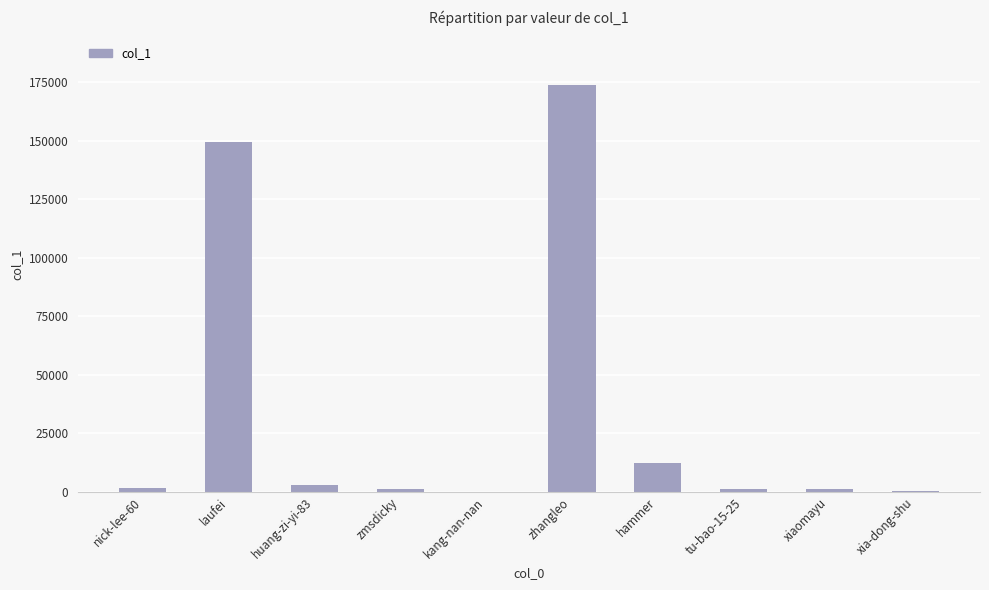

What is the sum of all values?

344165